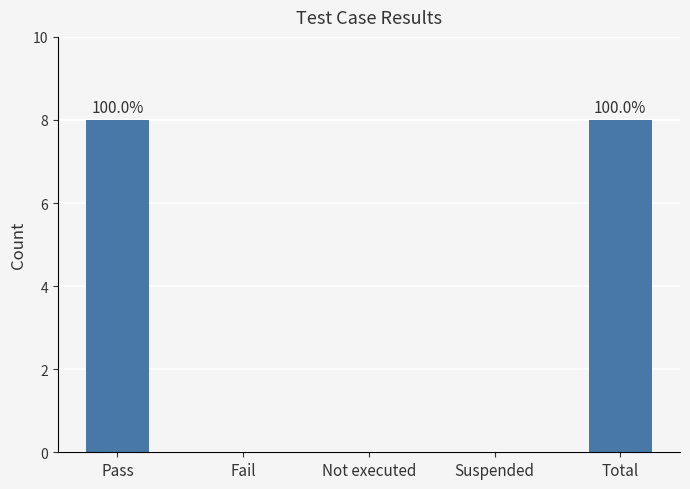

Reading left to right, transcribe all the data shown in this chart.

8	0	0	0	8